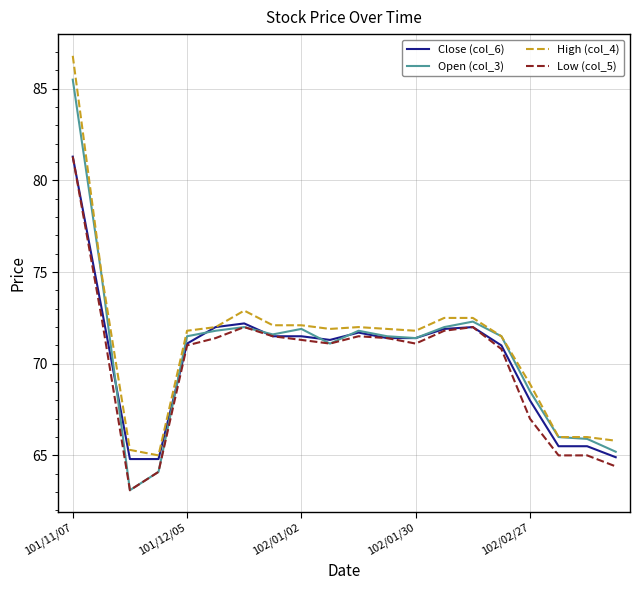

What is the minimum value shown in the chart?

63.1